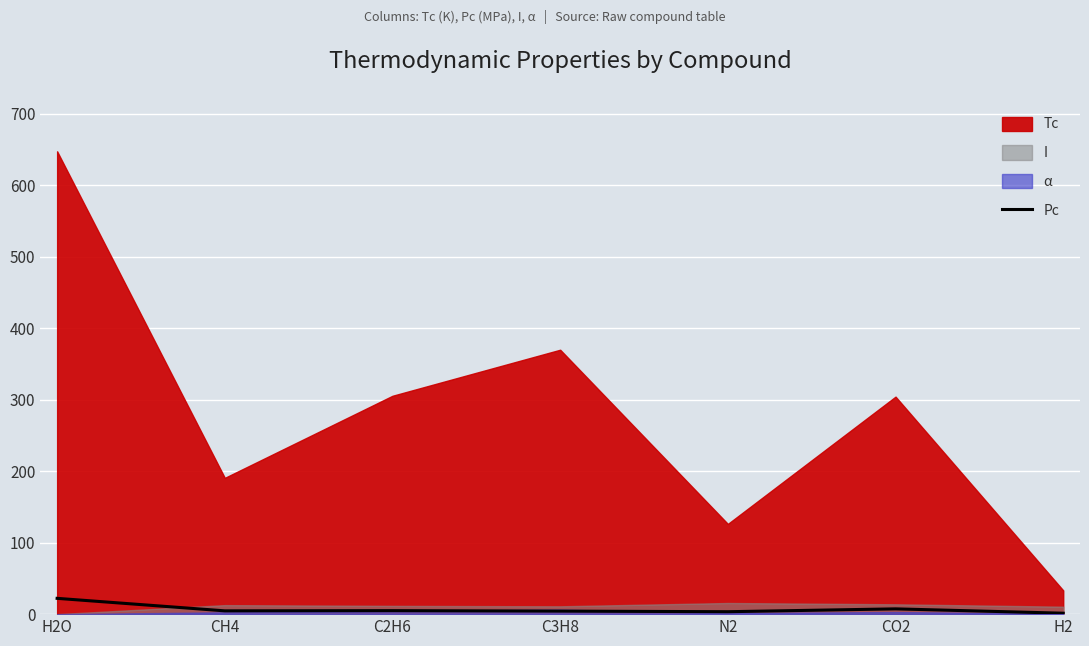

The value of Pc at H2O is 22.1. True or false?

True